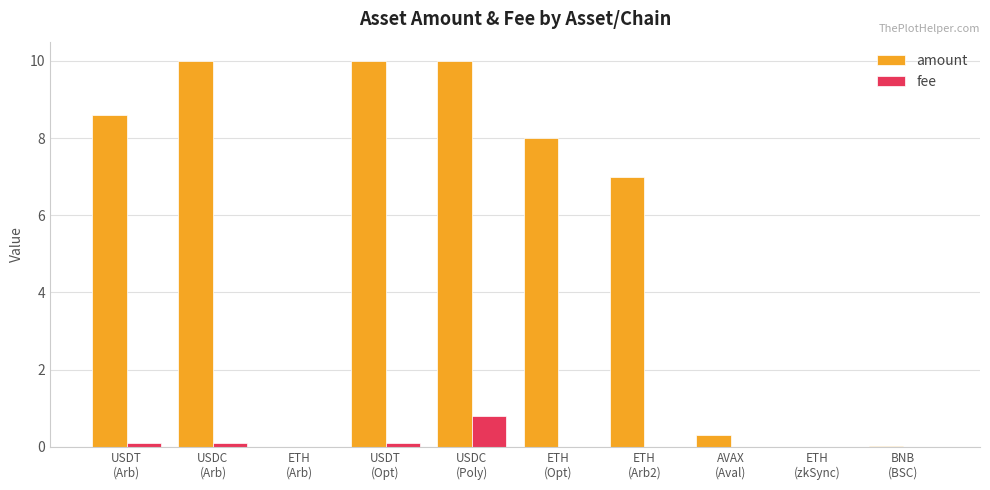

What is the sum of all fee values?

1.1